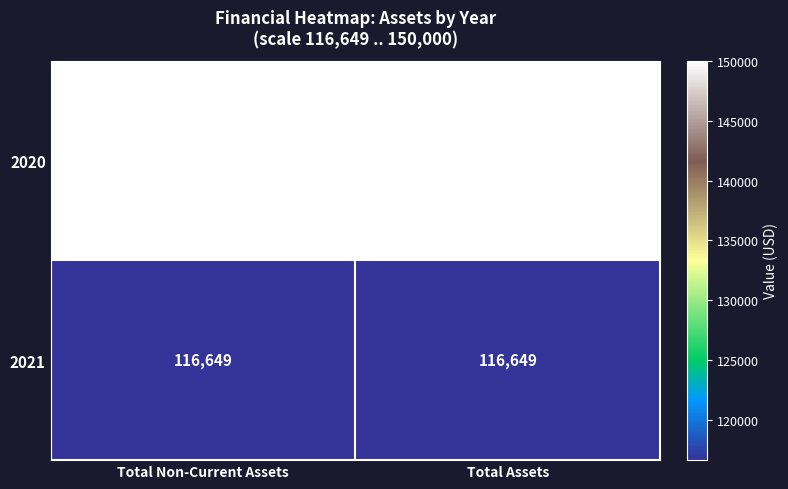

What is the maximum value shown in the chart?

150000